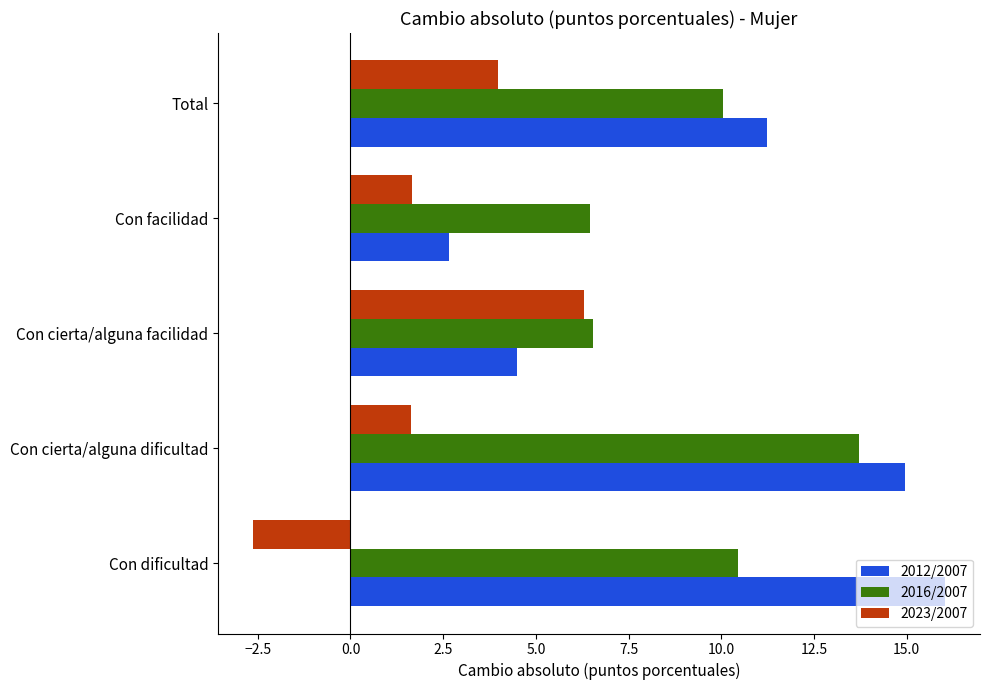

Is it true that 2023/2007 equals 10.6 at Con cierta/alguna facilidad?

False